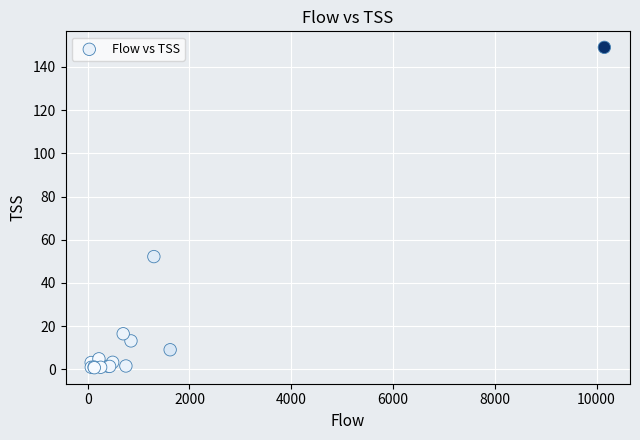

What Y value in the scatter plot is closest to 74?

52.2